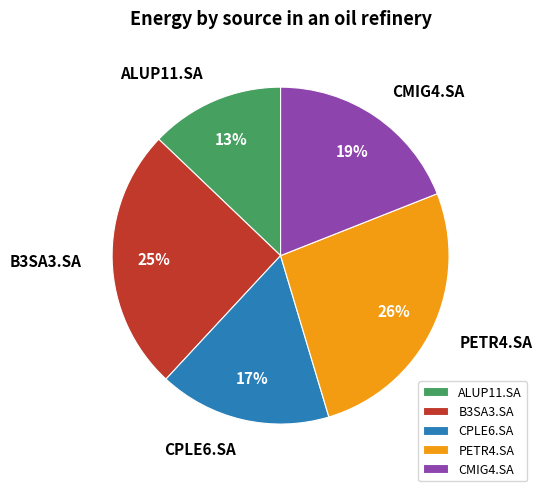

Count the number of slices in the pie.

5